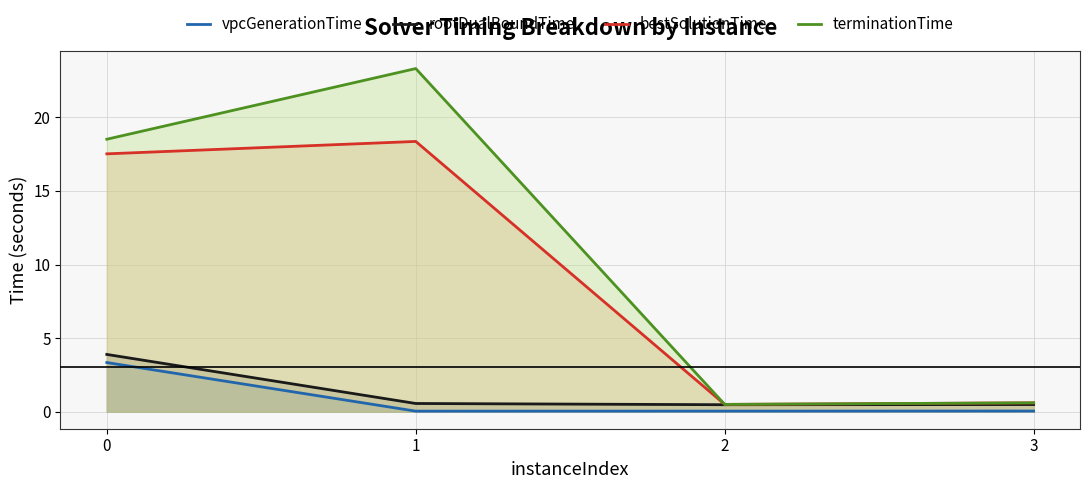

Reading left to right, list all the values displayed in this chart.

vpcGenerationTime: 0=3.3	1=0.0	2=0.0	3=0.0
rootDualBoundTime: 0=3.9	1=0.5	2=0.5	3=0.5
bestSolutionTime: 0=17.5	1=18.4	2=0.5	3=0.6
terminationTime: 0=18.5	1=23.3	2=0.5	3=0.6